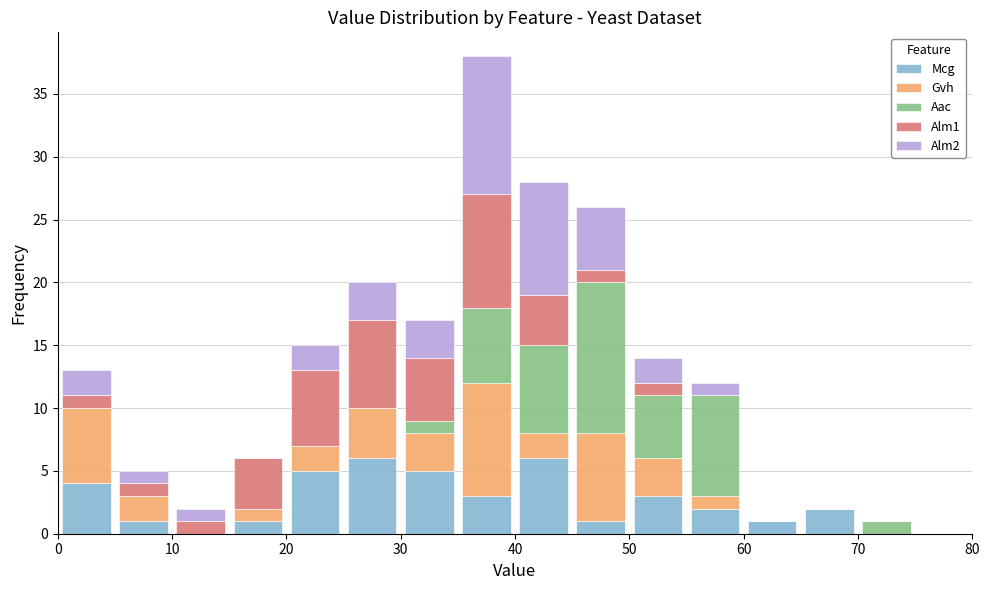

Which range on the x-axis has the tallest stacked bar (by total height)?

35 to 40